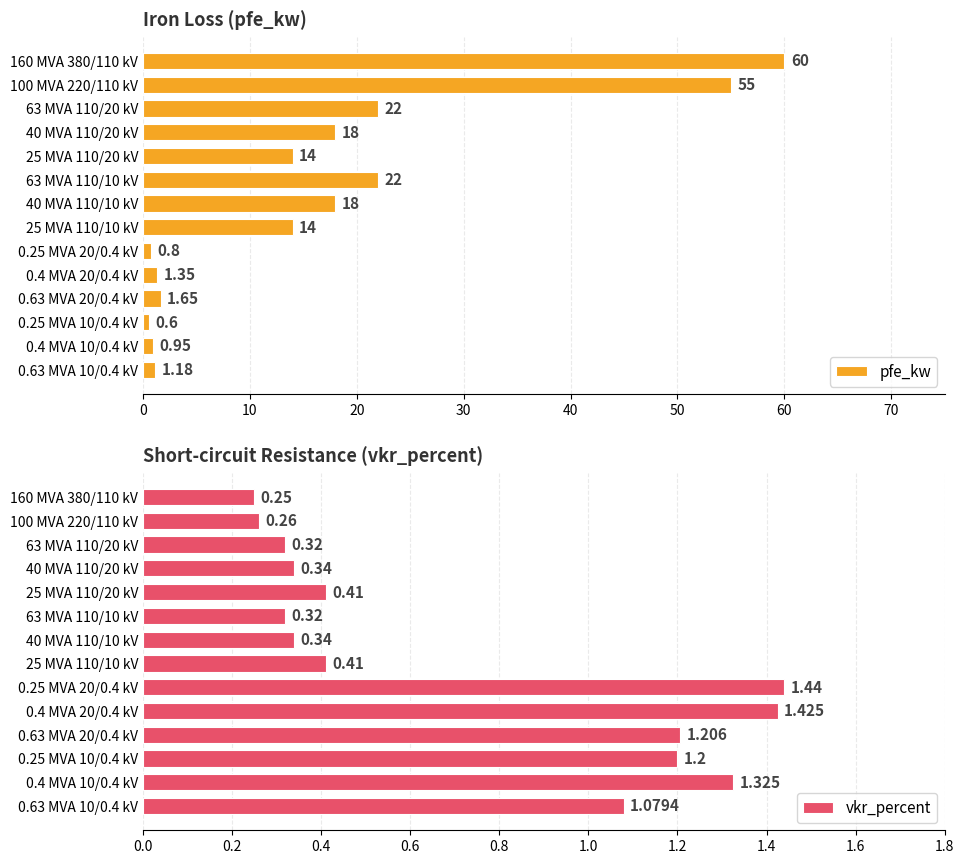

What is the sum of the pfe_kw values at 25 MVA 110/10 kV and 40 MVA 110/10 kV?

32.0